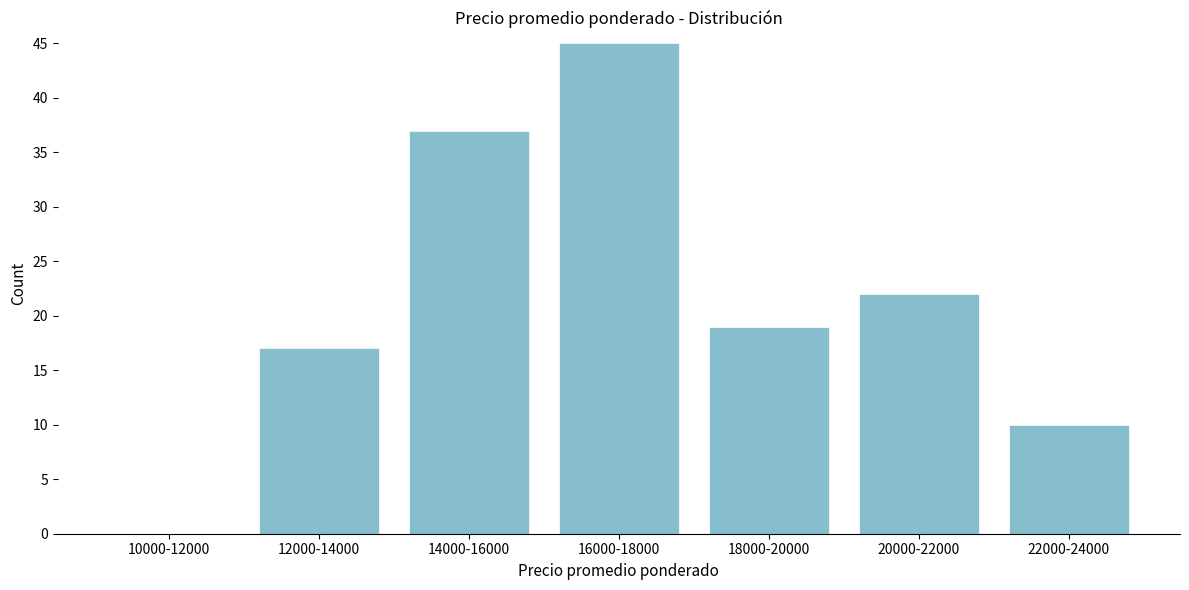

Reading left to right, list all the values displayed in this chart.

10000-12000=0	12000-14000=17	14000-16000=37	16000-18000=45	18000-20000=19	20000-22000=22	22000-24000=10